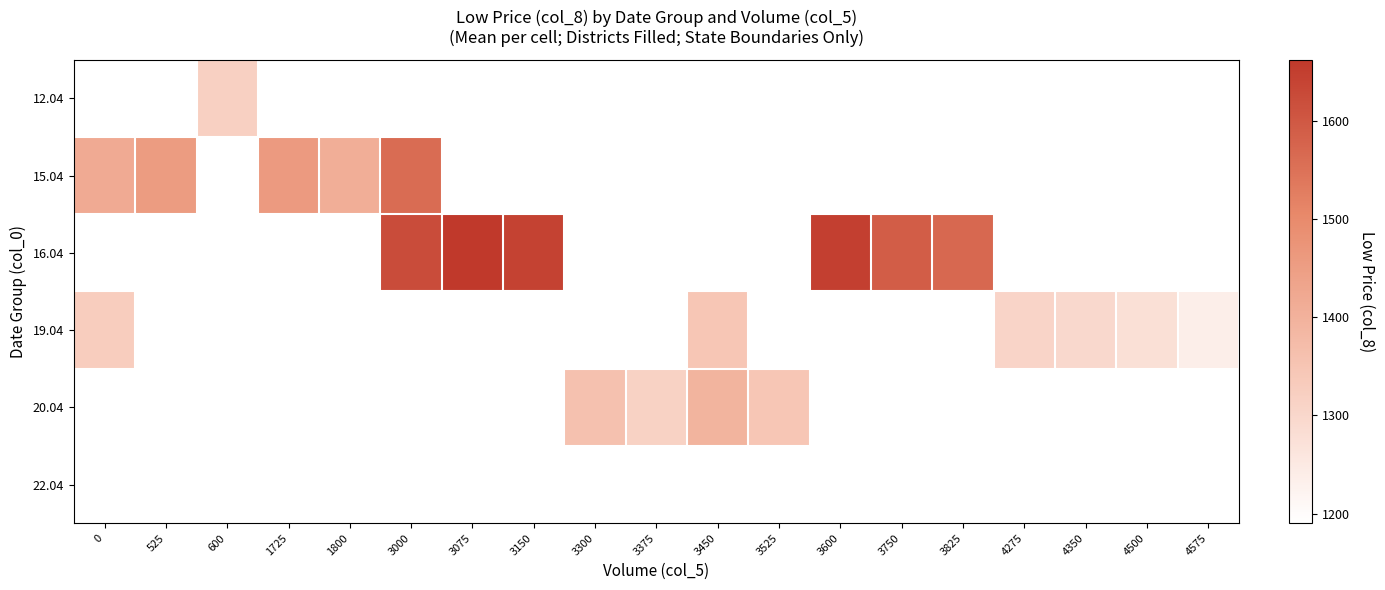

What is the minimum value shown in the chart?

1190.2